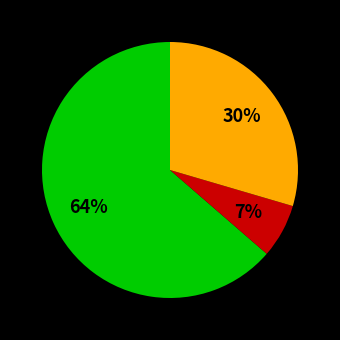

To the nearest percent, what is the average slice percentage?

33%